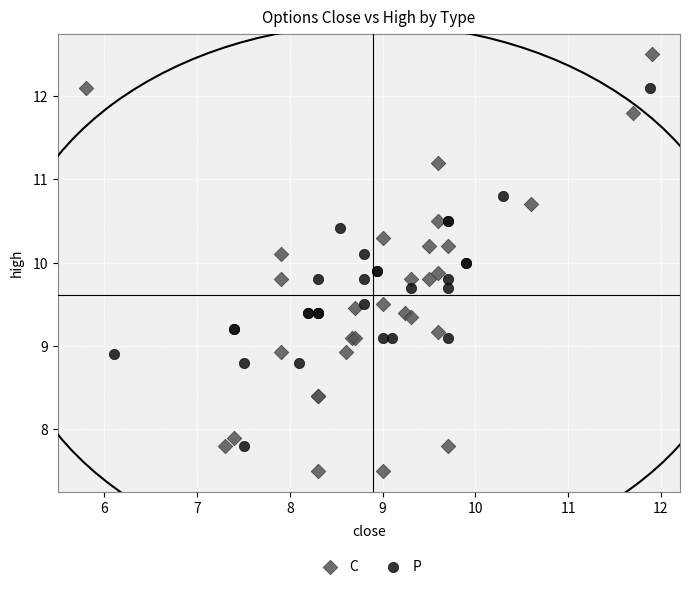

Which series contains the lowest Y value?

C